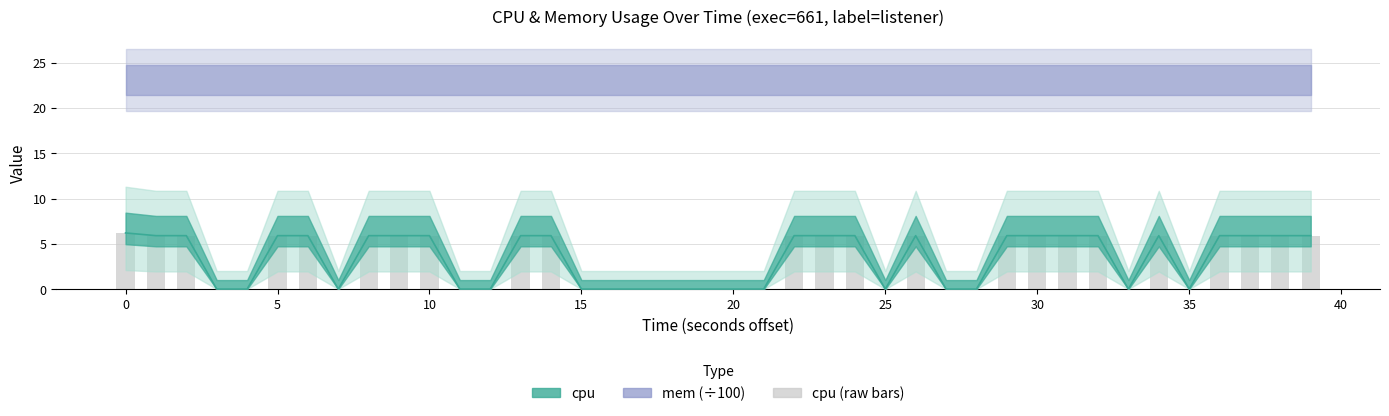

What is the difference between the second highest and minimum values?

5.9